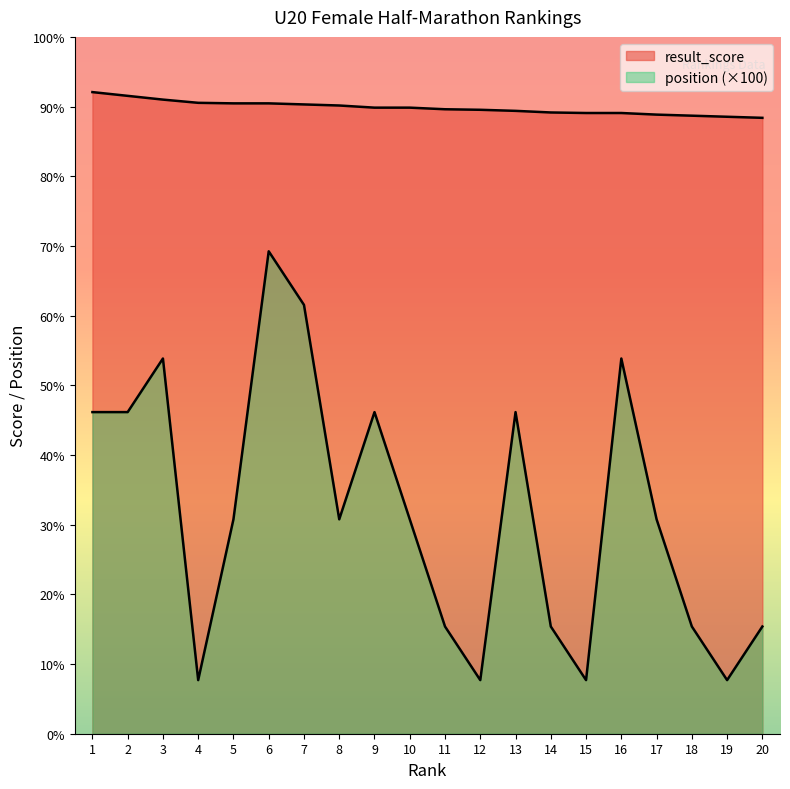

At which label is result_score closest to 1173?

7